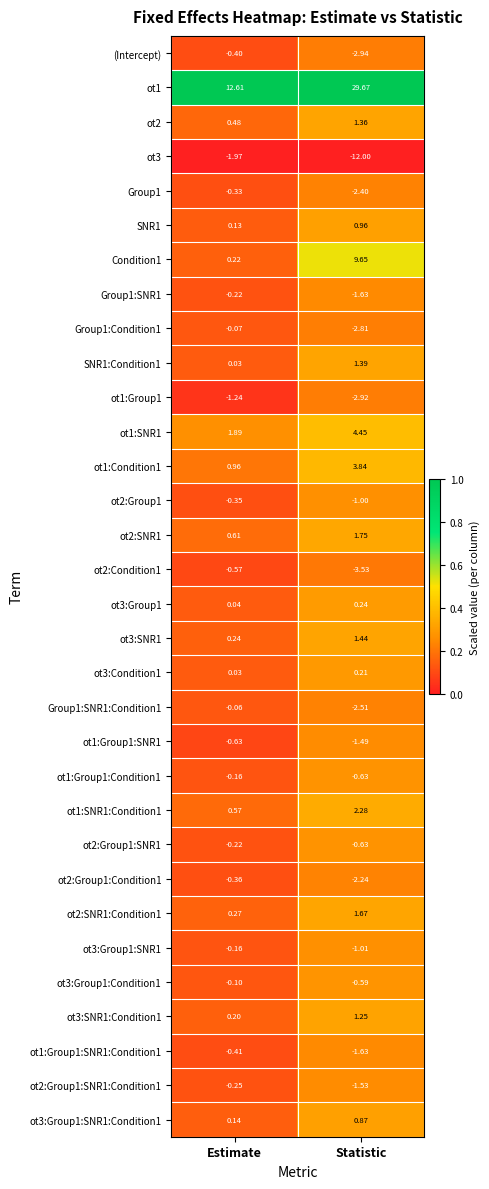

How many distinct data groups are displayed?

32